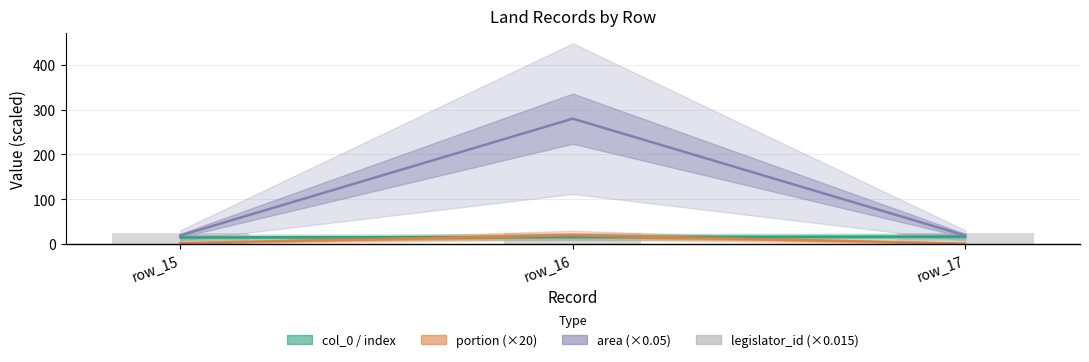

Is the value of legislator_id (×0.015) at row_17 greater than the value of portion (×20) at row_15?

Yes